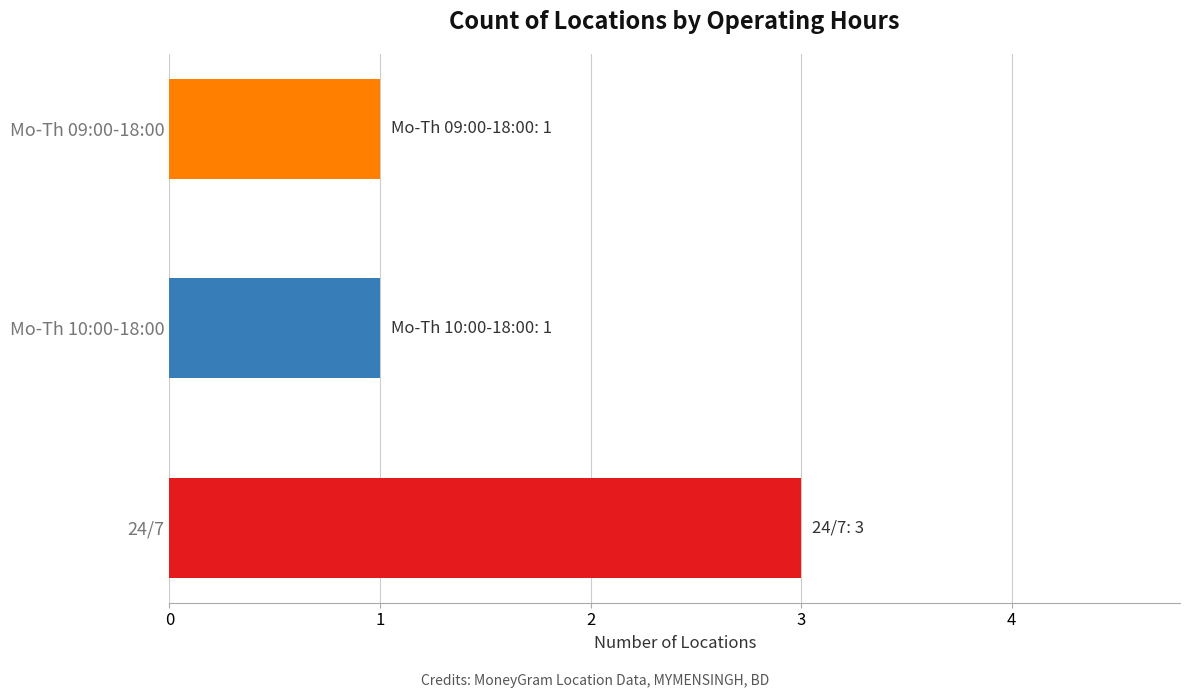

The value at Mo-Th 10:00-18:00 is 1. True or false?

True